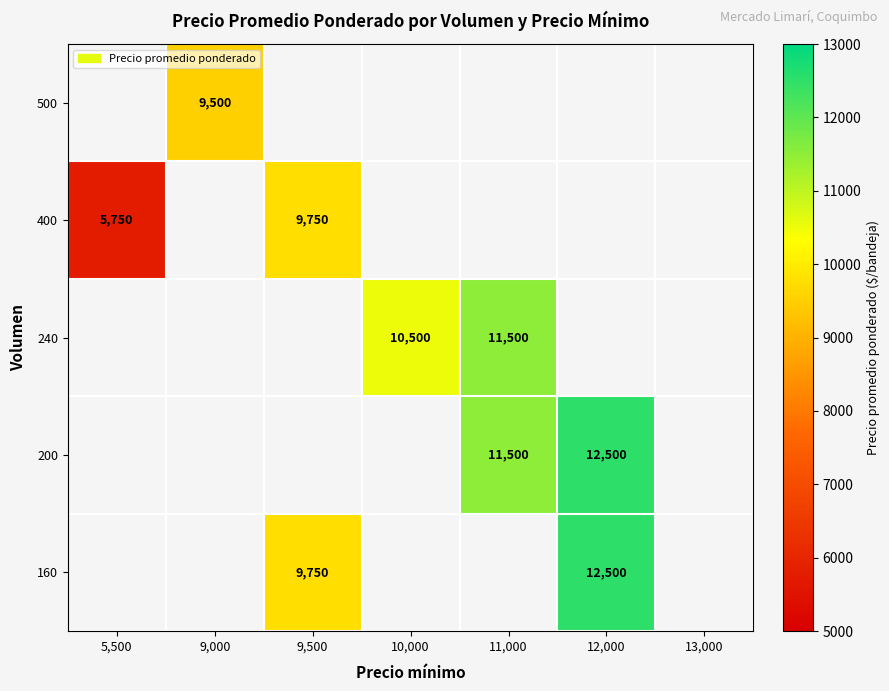

What is the maximum value shown in the chart?

12500.0